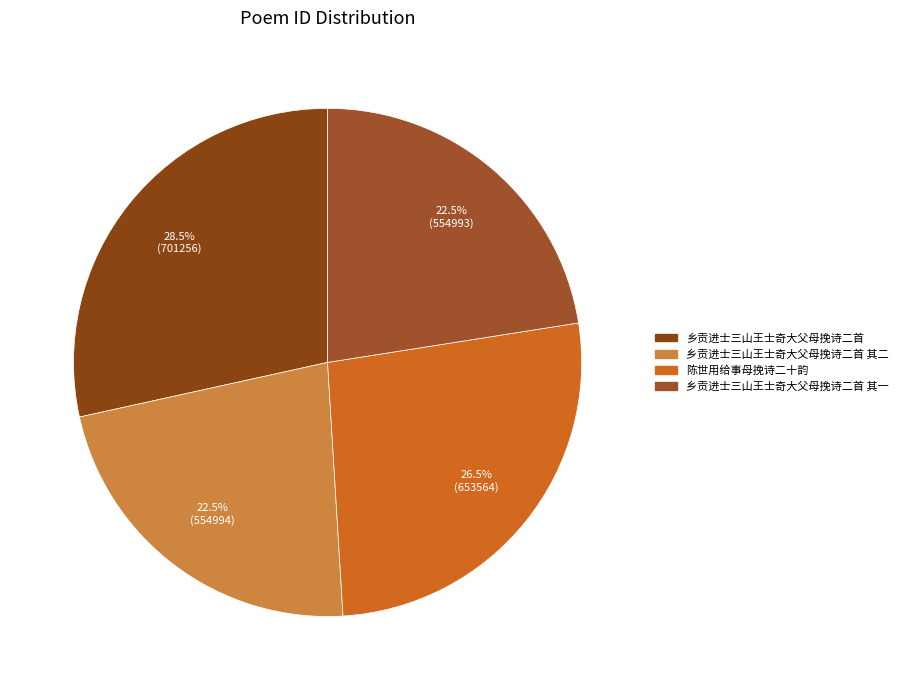

To the nearest percent, what is the difference between the largest and smallest slice percentages?

6%